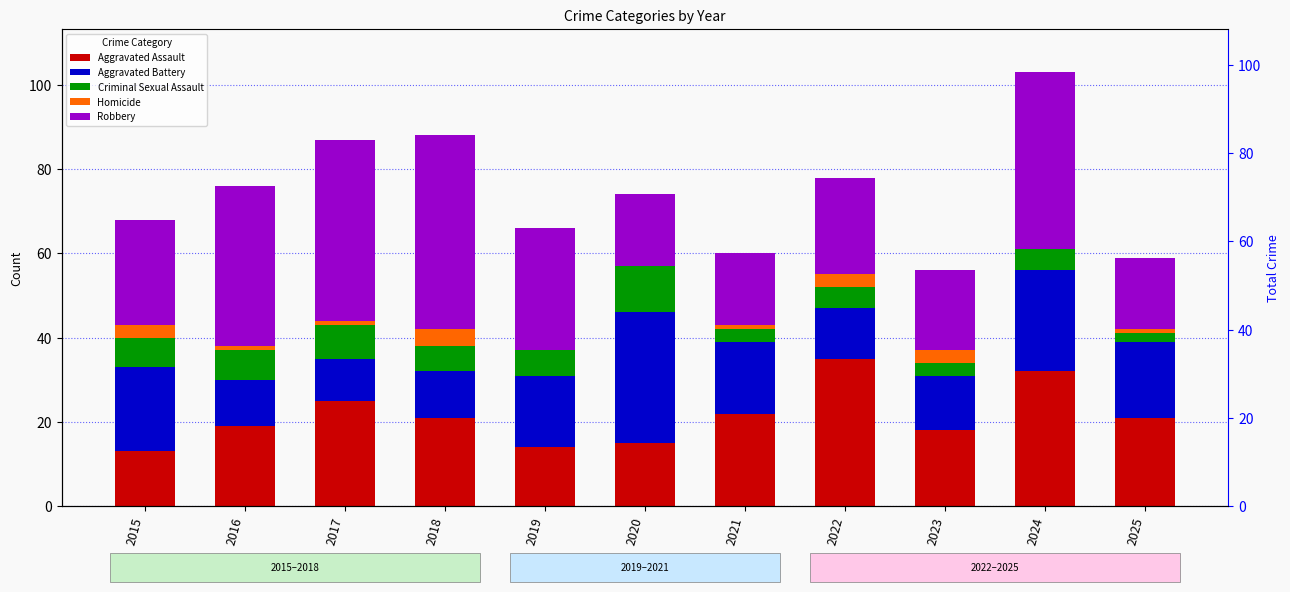

Reading left to right, transcribe all the data shown in this chart.

Aggravated Assault: 13	19	25	21	14	15	22	35	18	32	21
Aggravated Battery: 20	11	10	11	17	31	17	12	13	24	18
Criminal Sexual Assault: 7	7	8	6	6	11	3	5	3	5	2
Homicide: 3	1	1	4	0	0	1	3	3	0	1
Robbery: 25	38	43	46	29	17	17	23	19	42	17